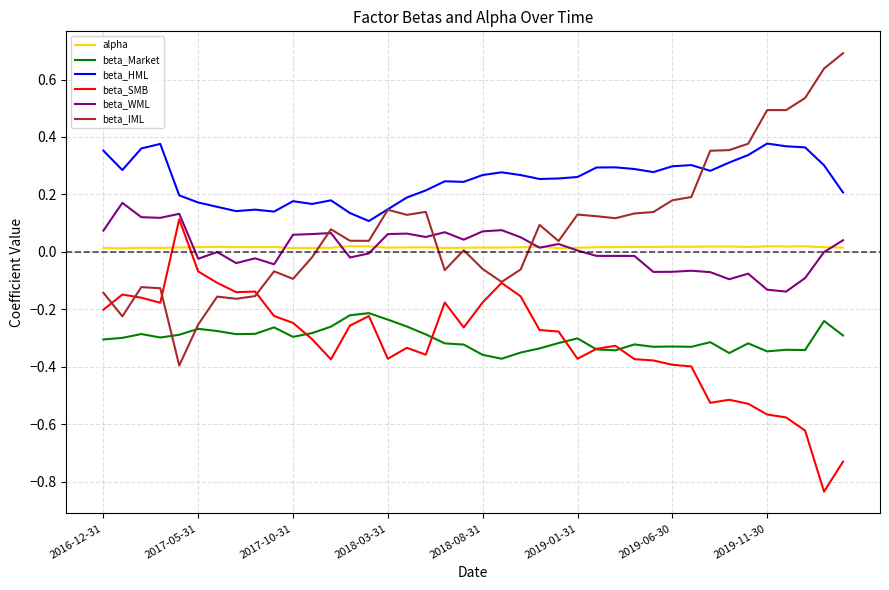

Which series has the widest spread of values?

beta_IML